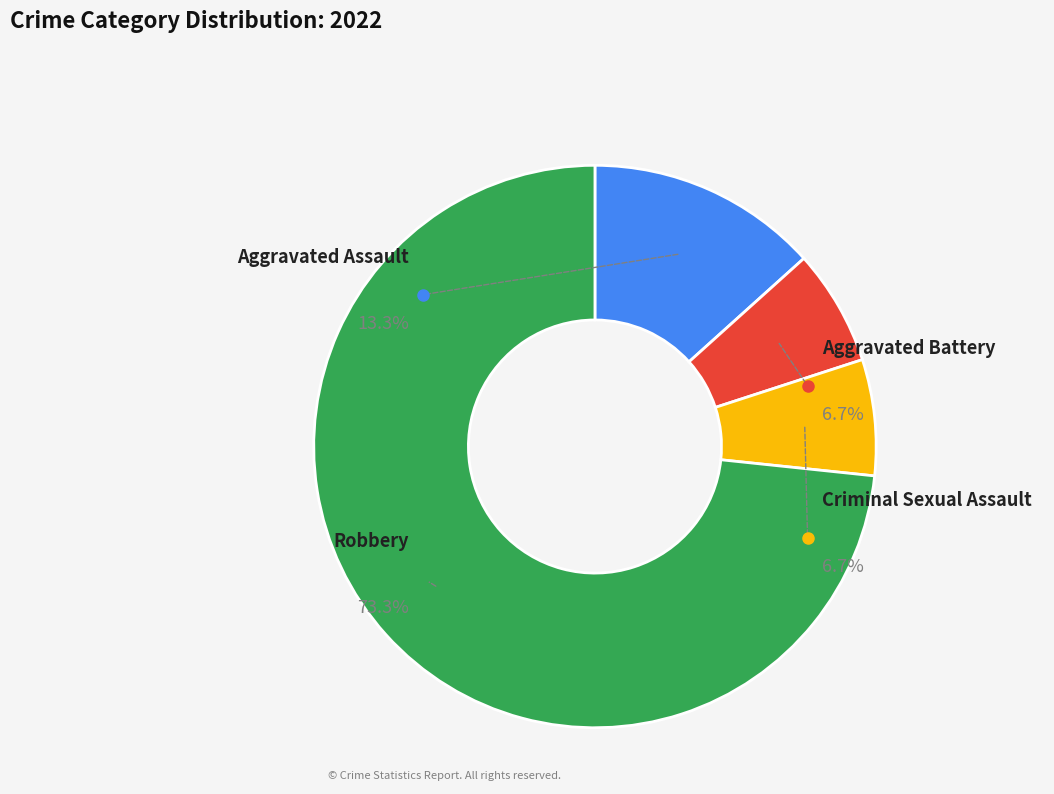

To the nearest percent, what percentage of the pie is Robbery?

73%